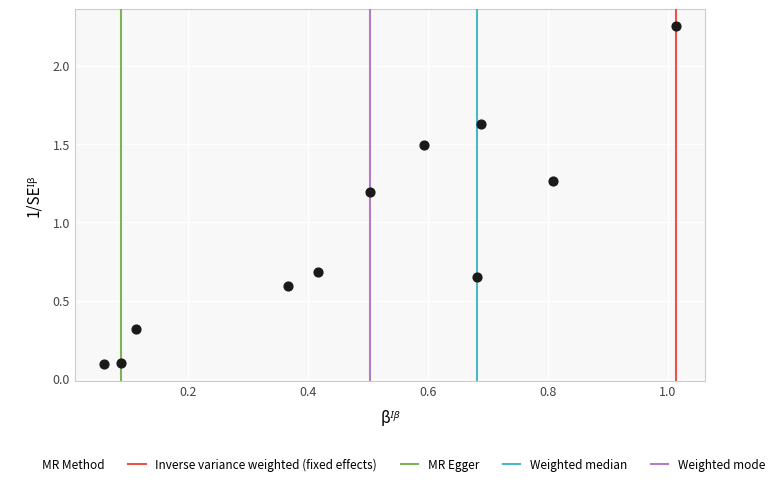

What is the range of X values (max minus min)?

1.0